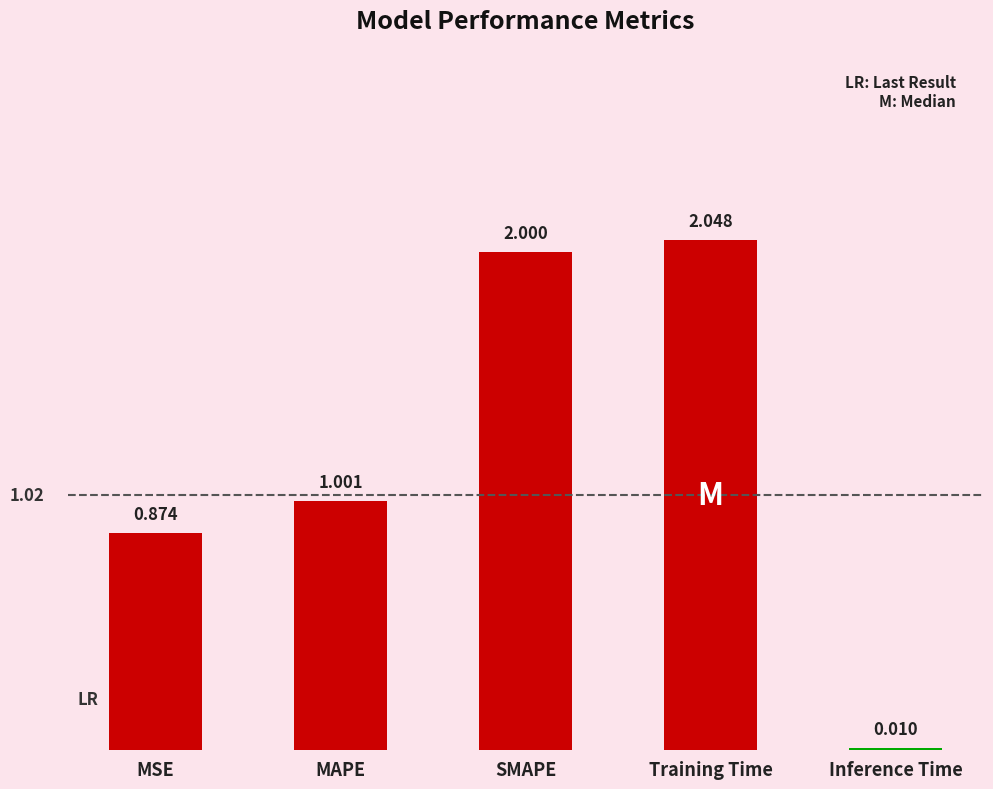

Which label corresponds to the smallest value in the chart?

Inference Time